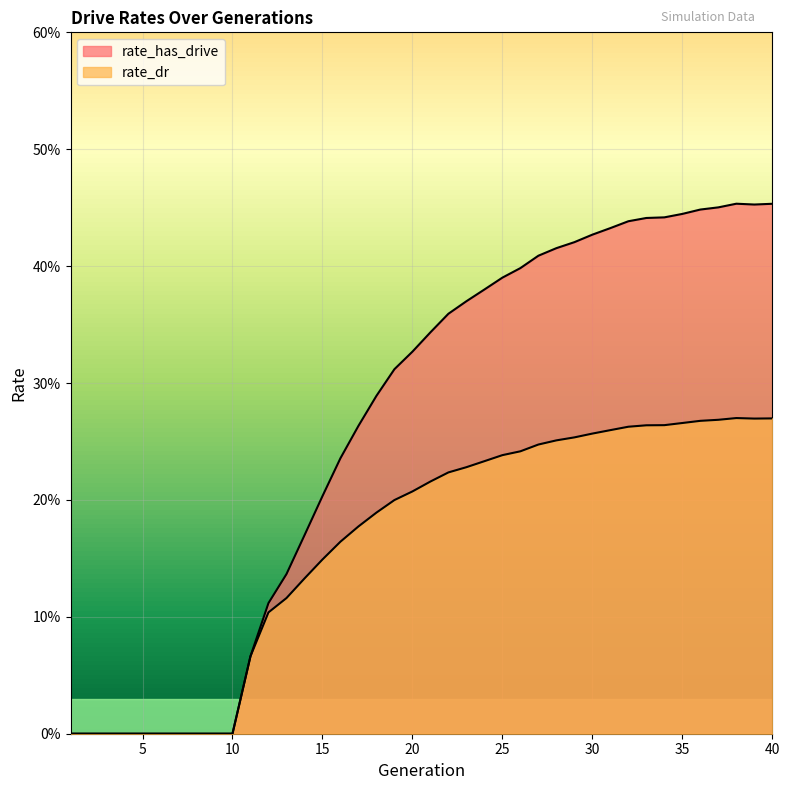

Count the rate_has_drive values in the range 0 to 1.

40